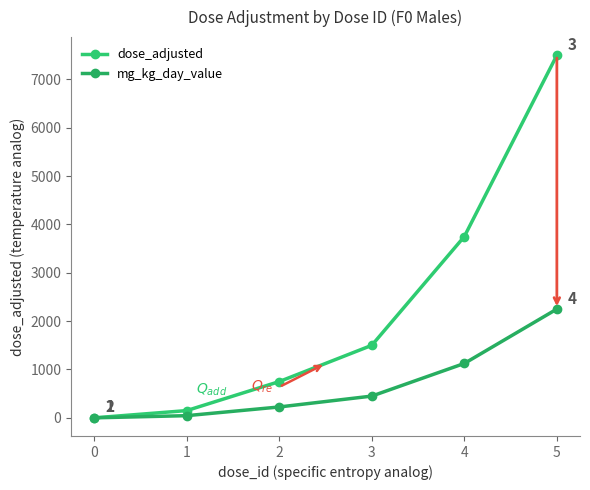

Reading right to left, transcribe all the data shown in this chart.

dose_adjusted: 5=7500	4=3750	3=1500	2=750	1=150	0=0
mg_kg_day_value: 5=2250	4=1125	3=450	2=225	1=45	0=0